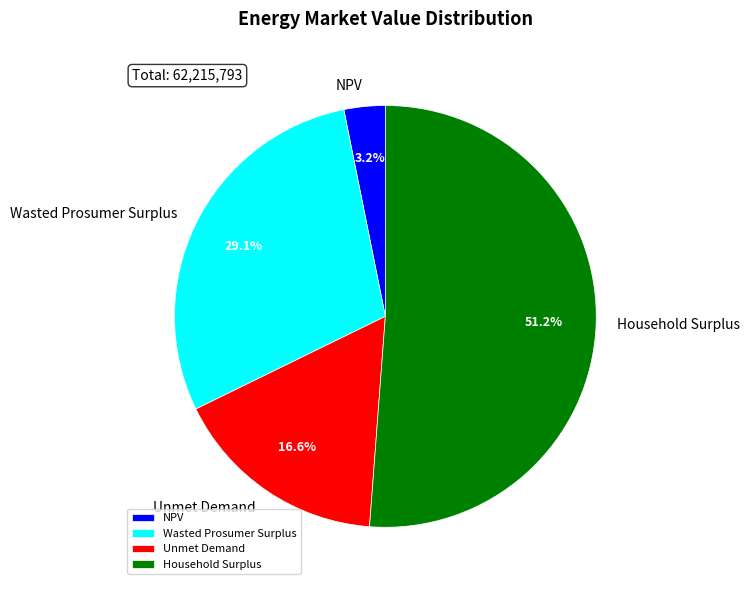

Count the number of slices in the pie.

4